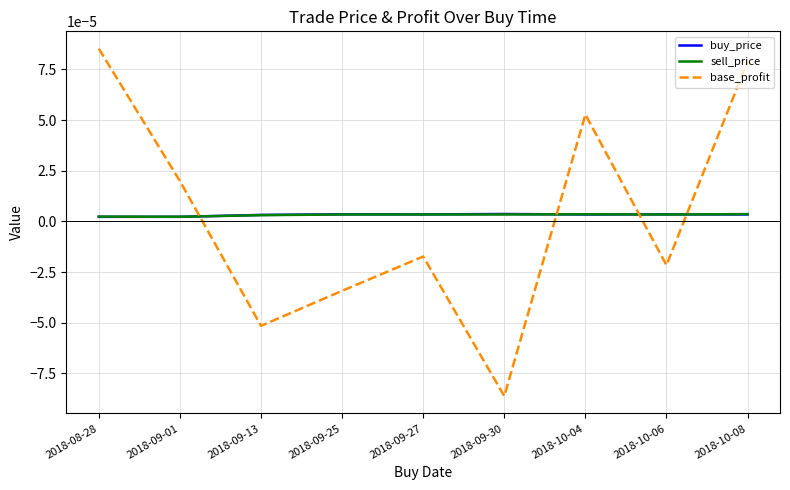

Is the value of base_profit at 2018-09-27 greater than the value of sell_price at 2018-10-06?

No